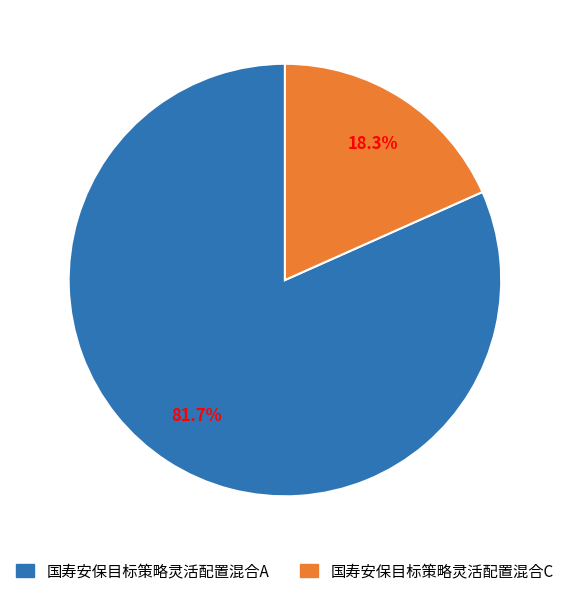

Combined, do 国寿安保目标策略灵活配置混合A and 国寿安保目标策略灵活配置混合C account for over 50%?

Yes